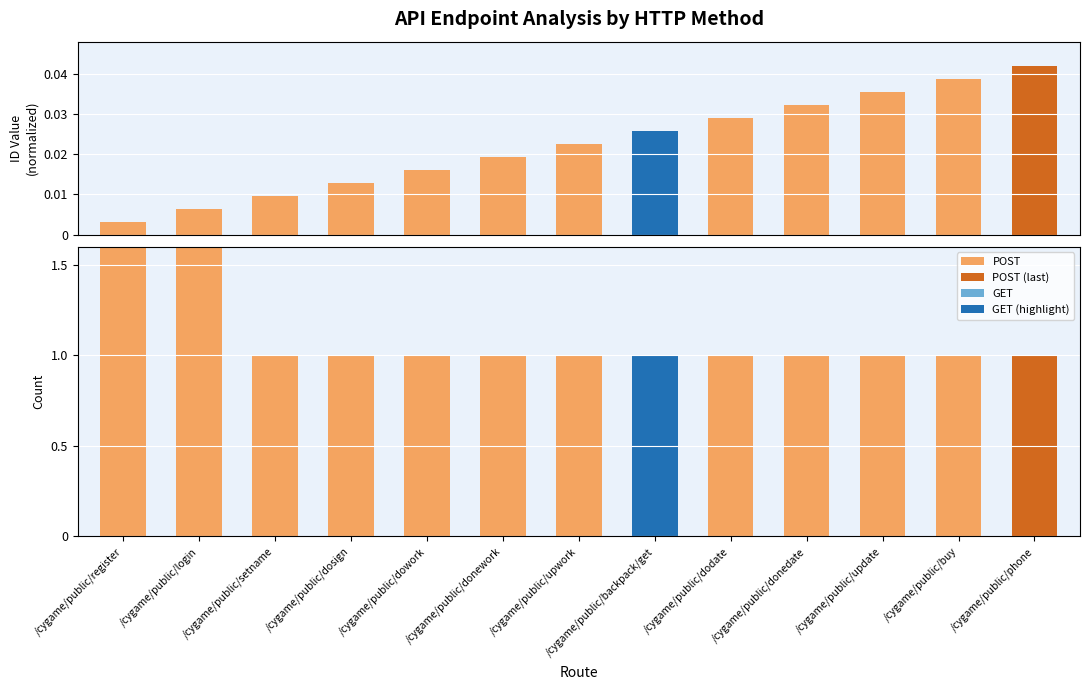

Reading left to right, transcribe all the data shown in this chart.

ID (normalized): 0.0	0.0	0.0	0.0	0.0	0.0	0.0	0.0	0.0	0.0	0.0	0.0	0.0
Count: 2.0	2.0	1.0	1.0	1.0	1.0	1.0	1.0	1.0	1.0	1.0	1.0	1.0